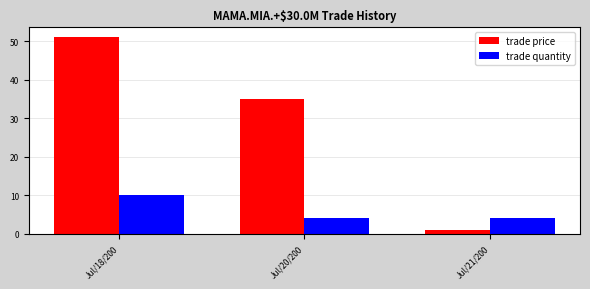

What is the sum of all trade price values?

87